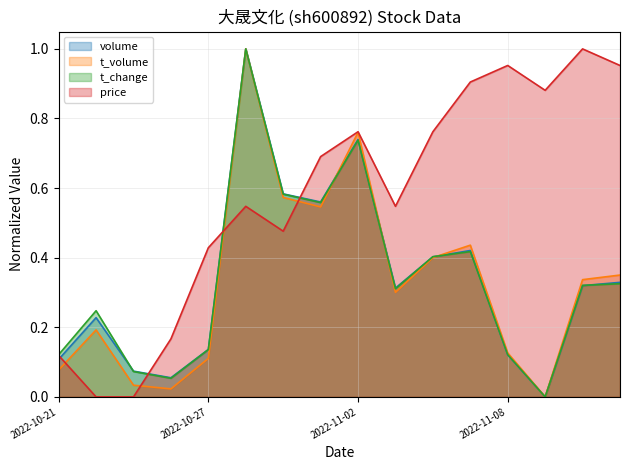

What is the difference between the highest and lowest values at 2022-11-03?

0.2